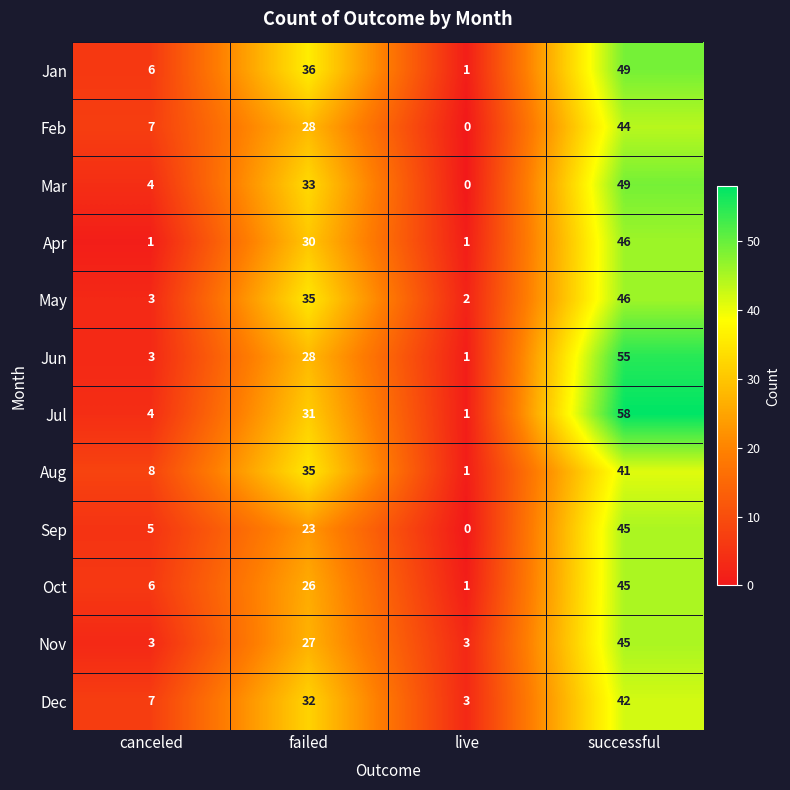

What is the difference between the Aug values at live and successful?

40